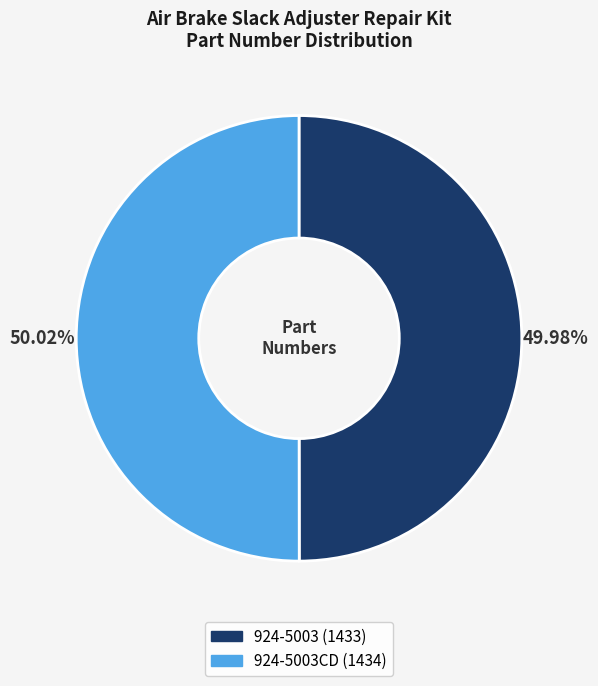

Count the number of slices in the pie.

2